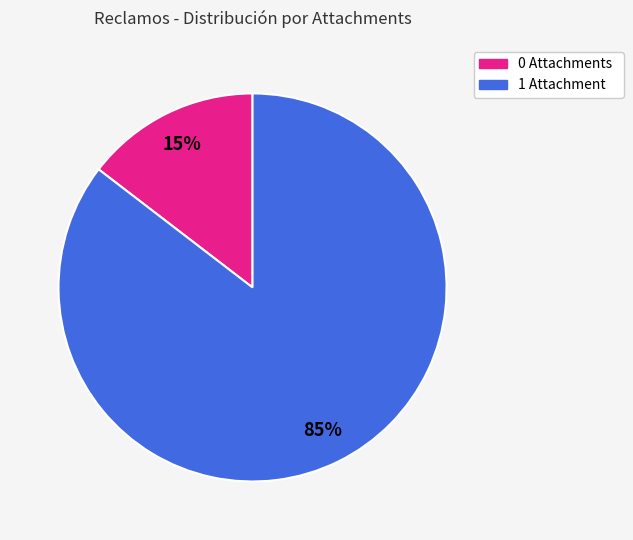

Is there any slice that represents more than half of the pie?

Yes